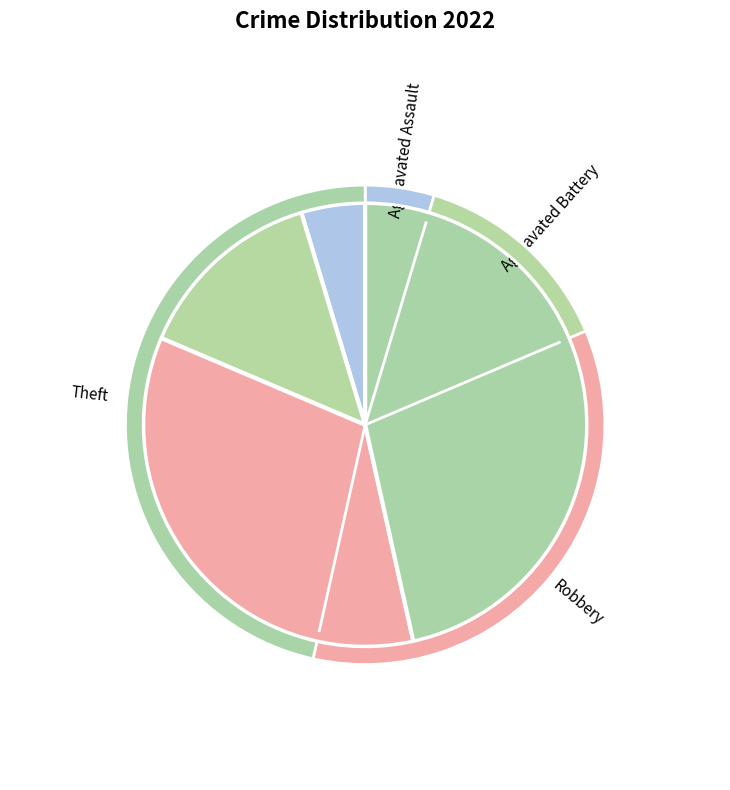

Does Theft represent more than half of the total?

No